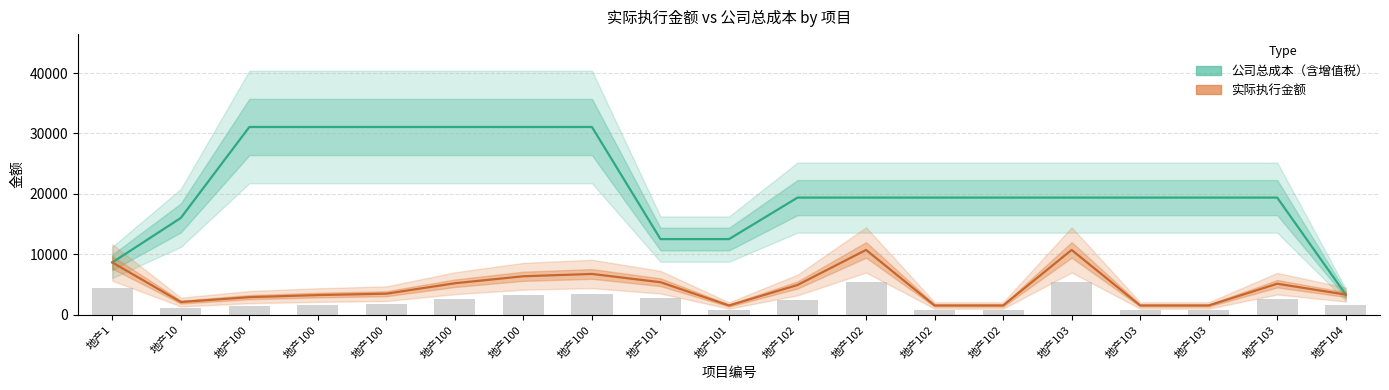

How many values in the 实际执行金额 series are below 3449?

9